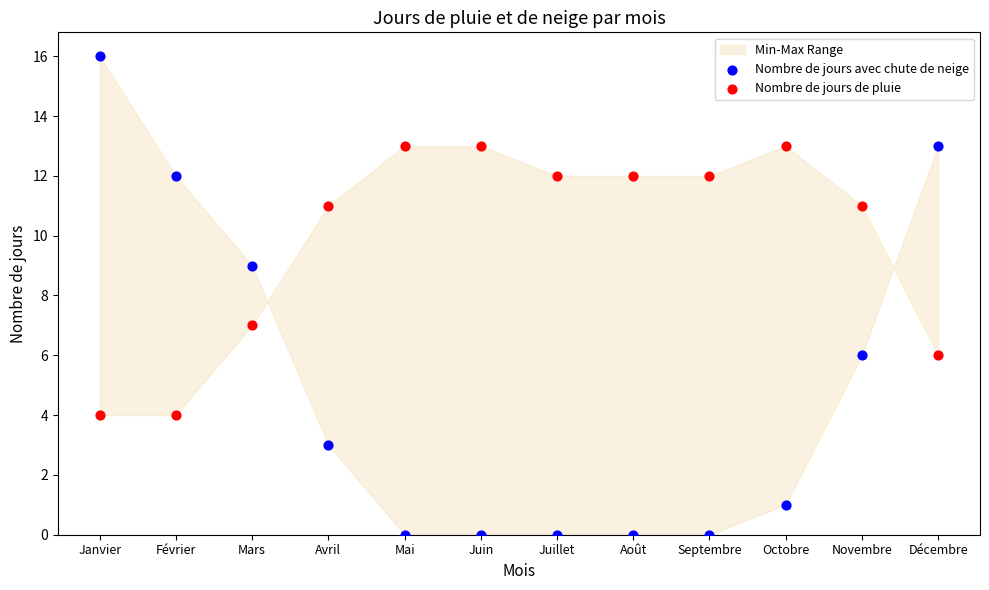

Which series contains the highest Y value?

Nombre de jours avec chute de neige